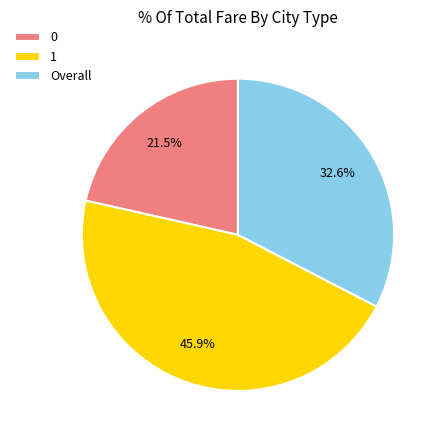

Which slice is the largest?

1